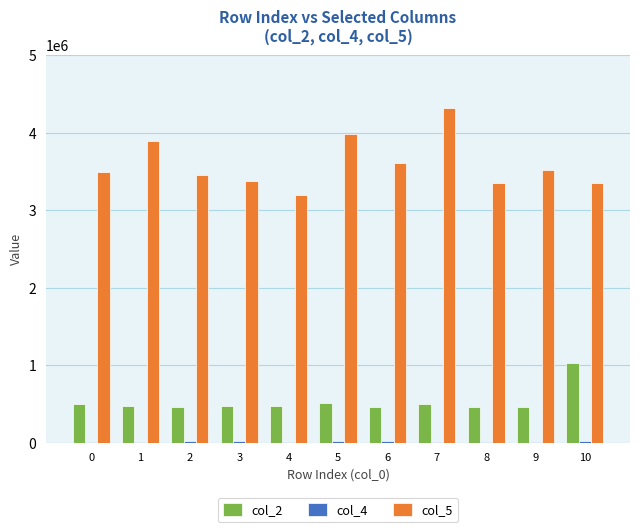

What is the greatest value displayed?

4328500